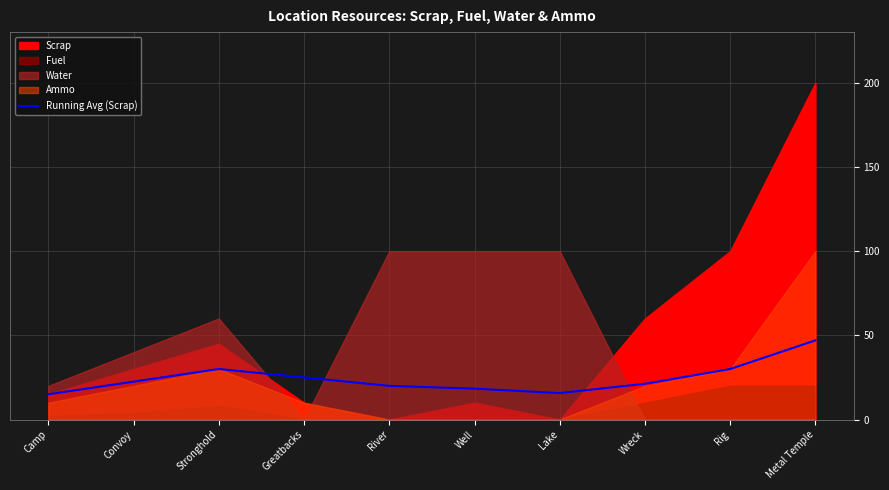

True or false: the data shows 7.5 at Camp.

False